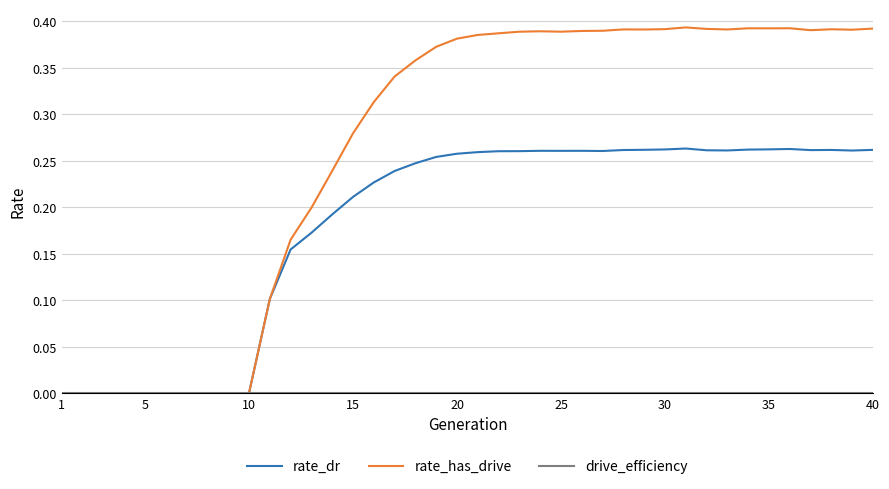

Which series has the largest range (max minus min)?

rate_has_drive